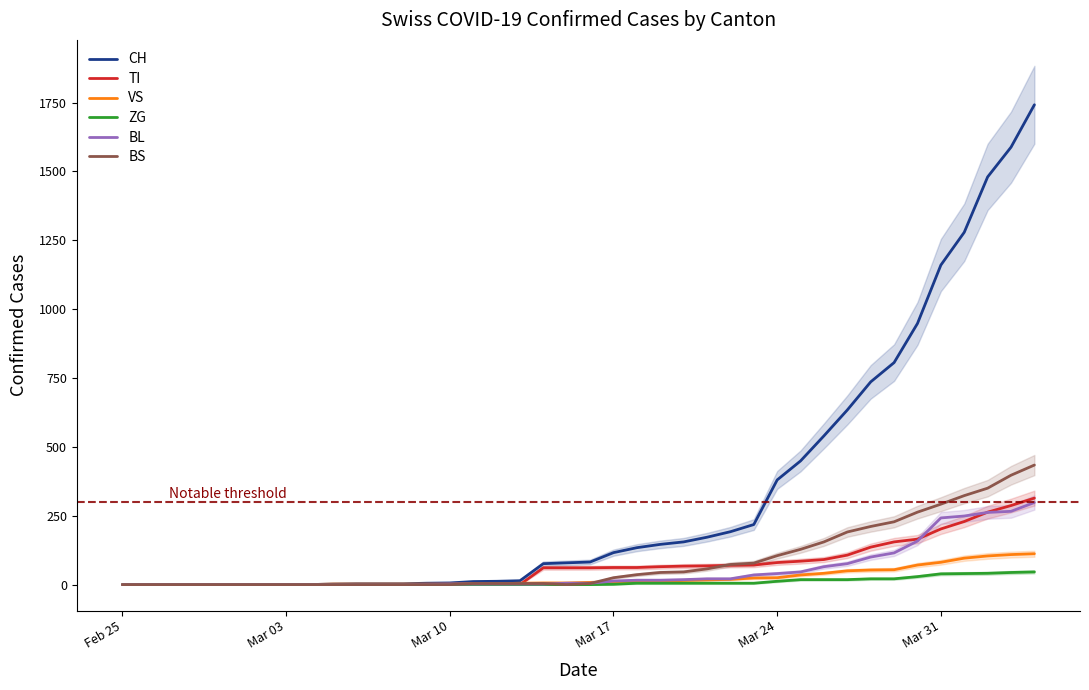

What are all the series names shown in the legend?

CH, TI, VS, ZG, BL, BS